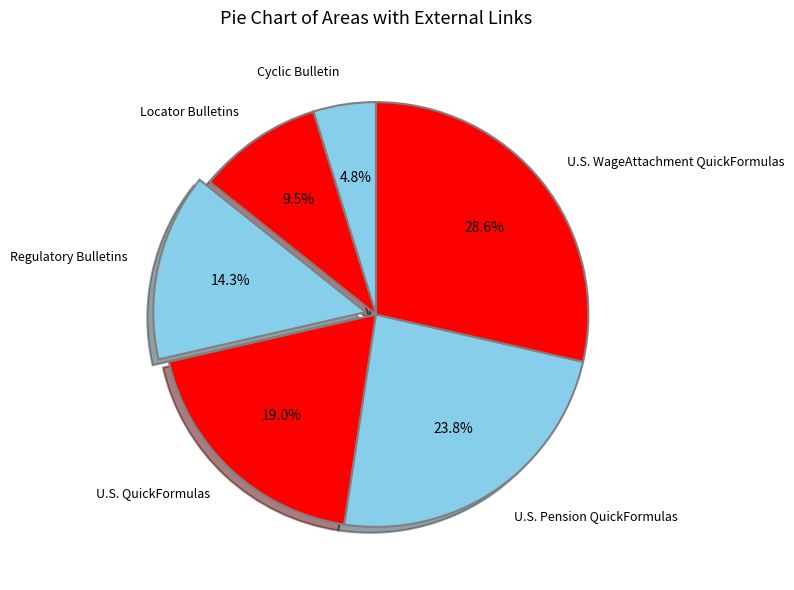

What percentage is the Regulatory Bulletins slice, to the nearest percent?

14%